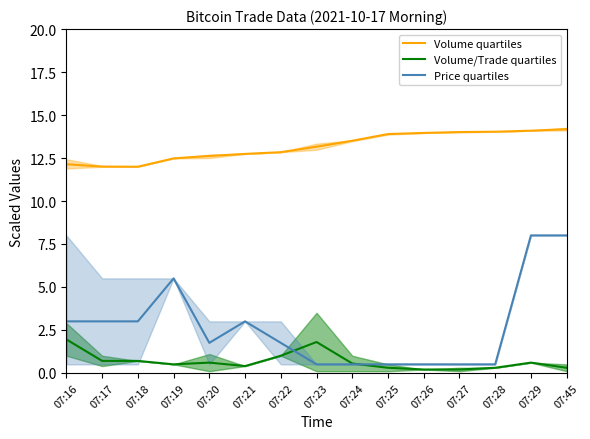

What is the lowest value of the Volume/Trade quartiles series?

0.2